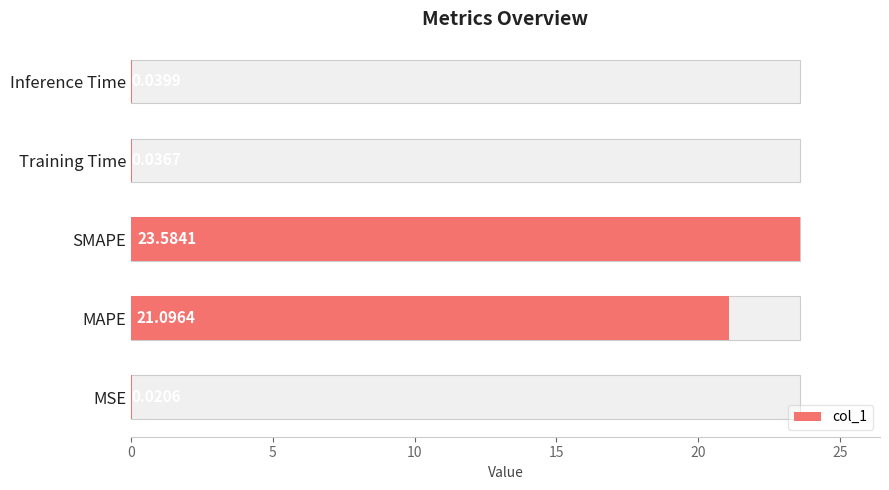

What is the average value?

9.0